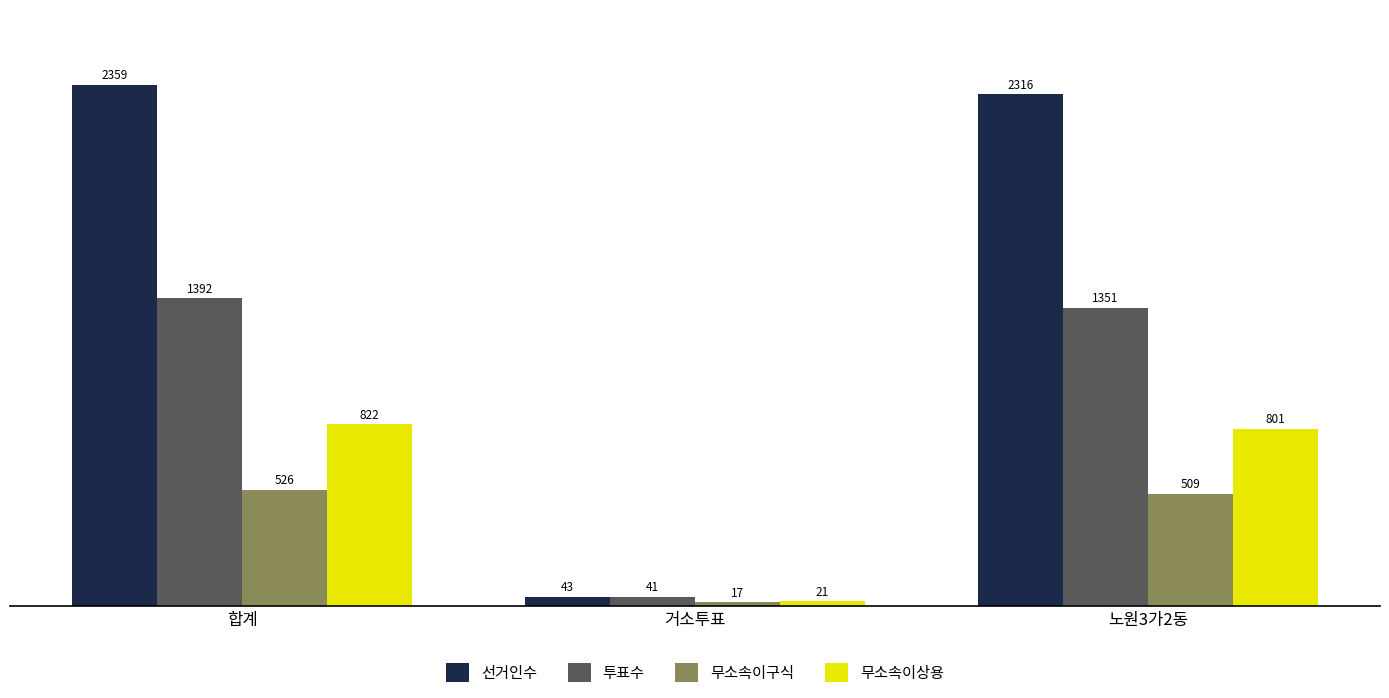

How many bars are there in total?

12